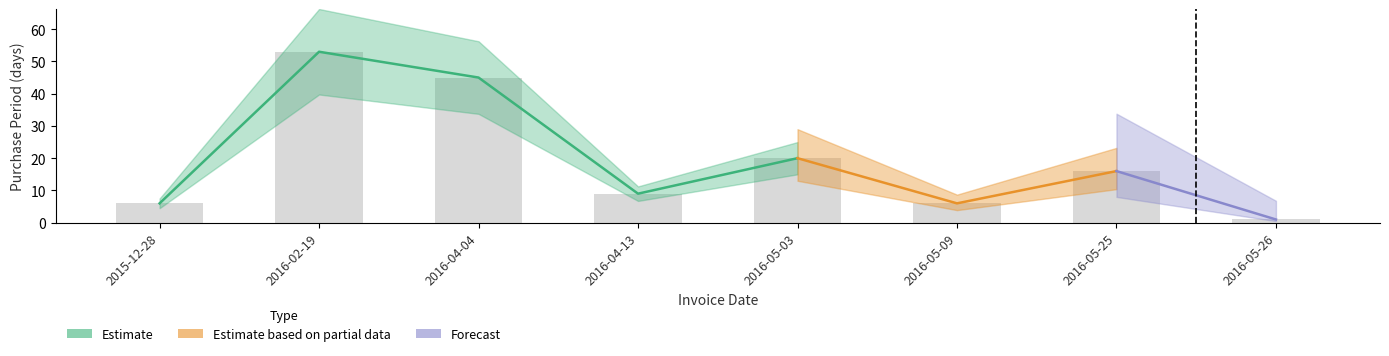

At which label does the data first exceed 16?

2016-02-19